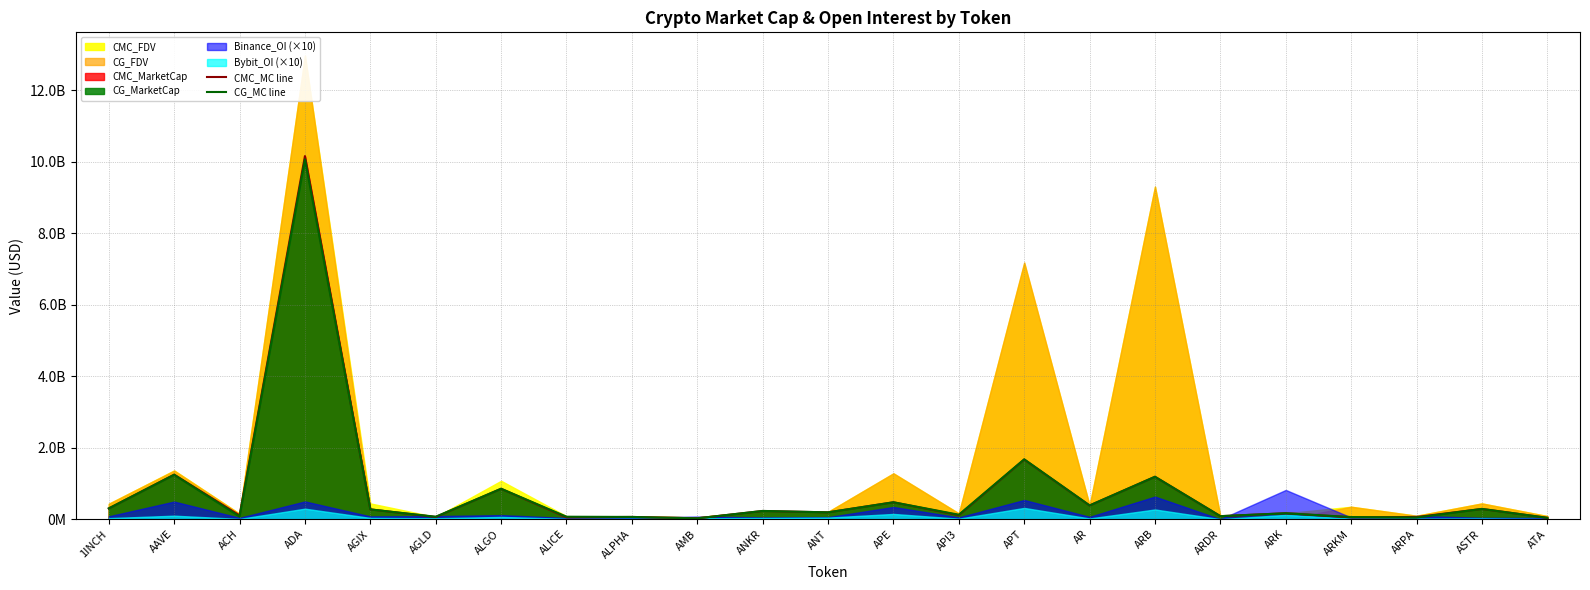

What position from the left is ASTR?

22